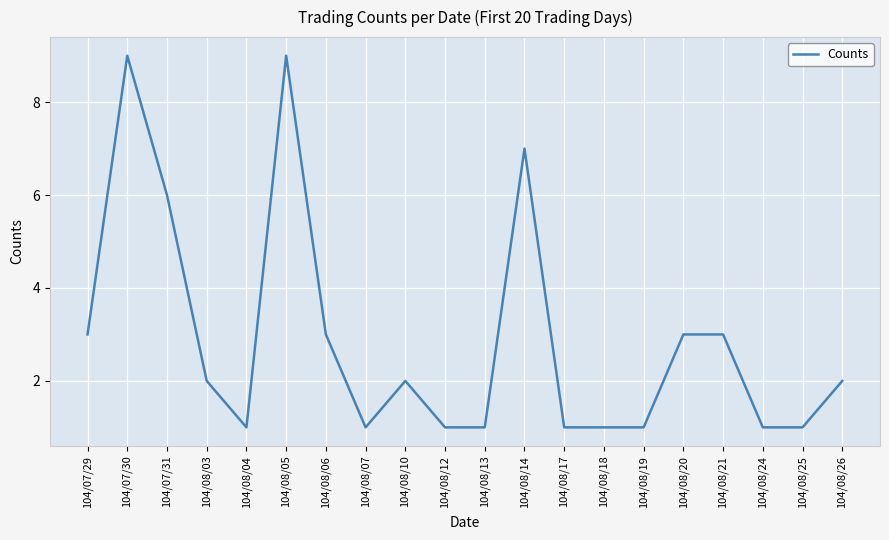

True or false: the data shows 6 at 104/07/31.

True